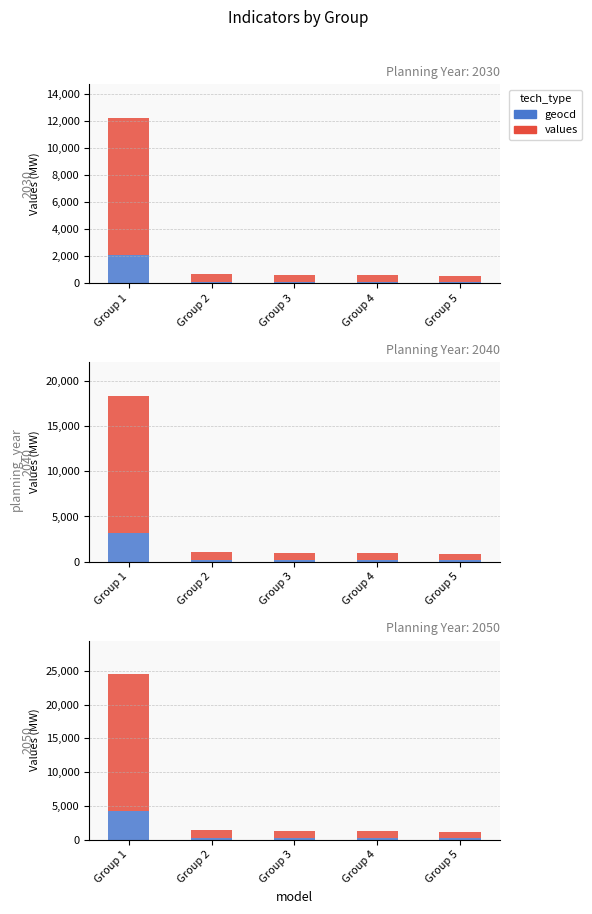

How many data points in values are above 1050?

2